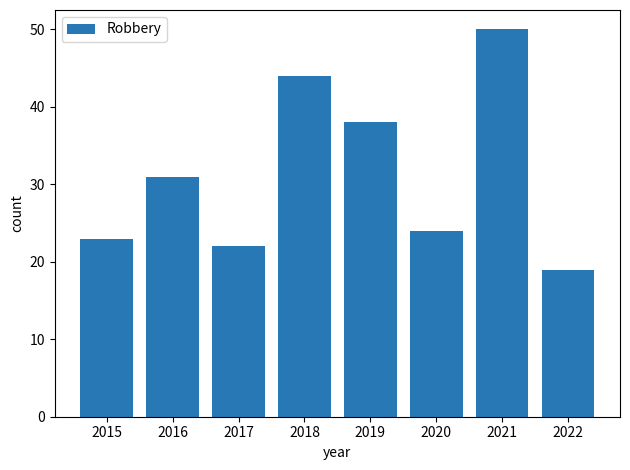

The value at 2016 is 9. True or false?

False